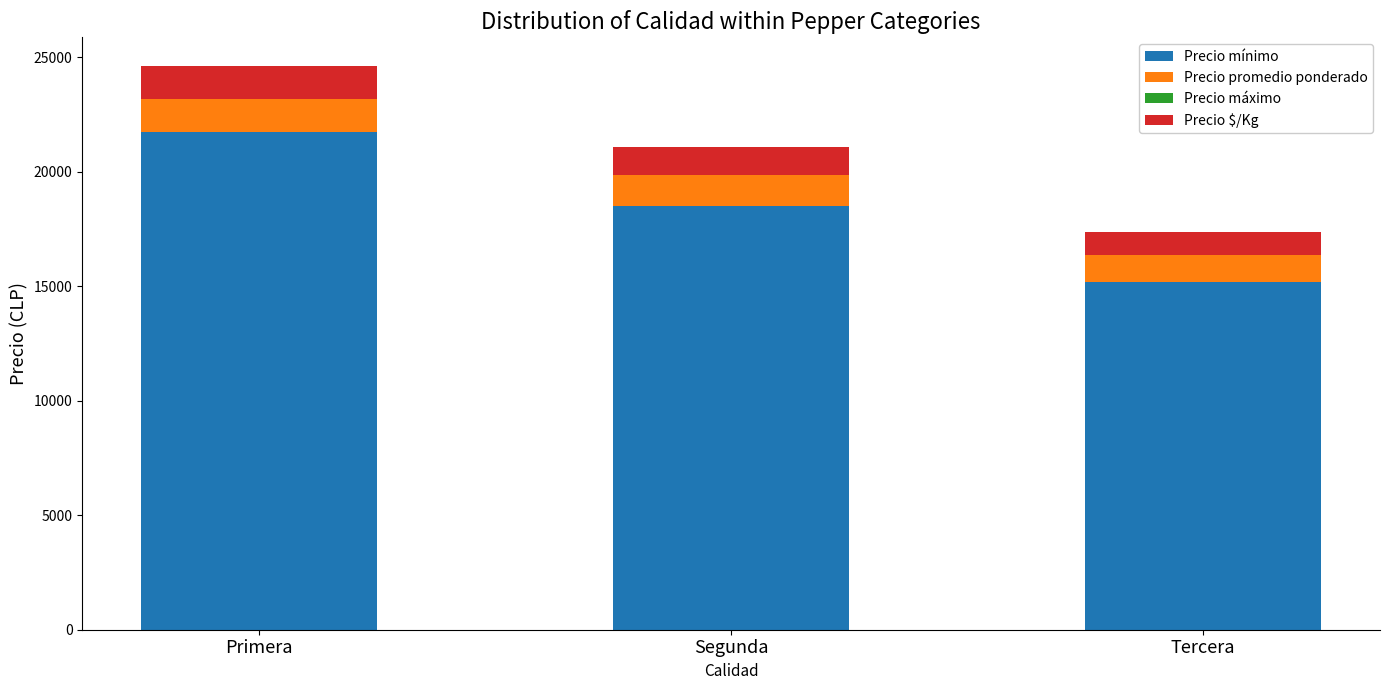

What is the difference between the maximum and second lowest values in the Precio mínimo series?

3250